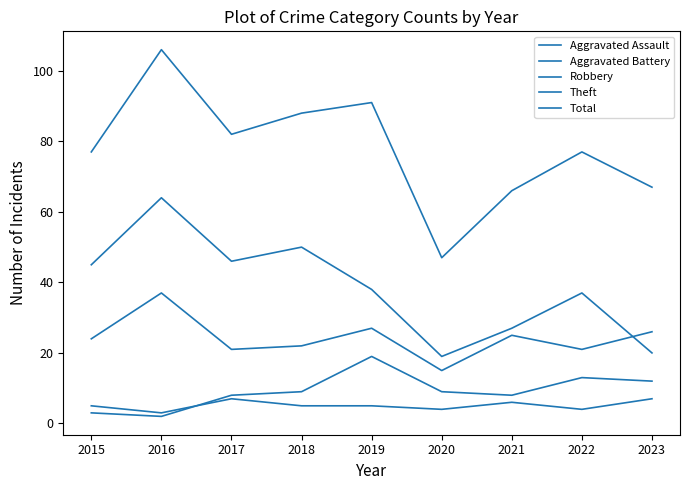

How many lines are shown in the chart?

5